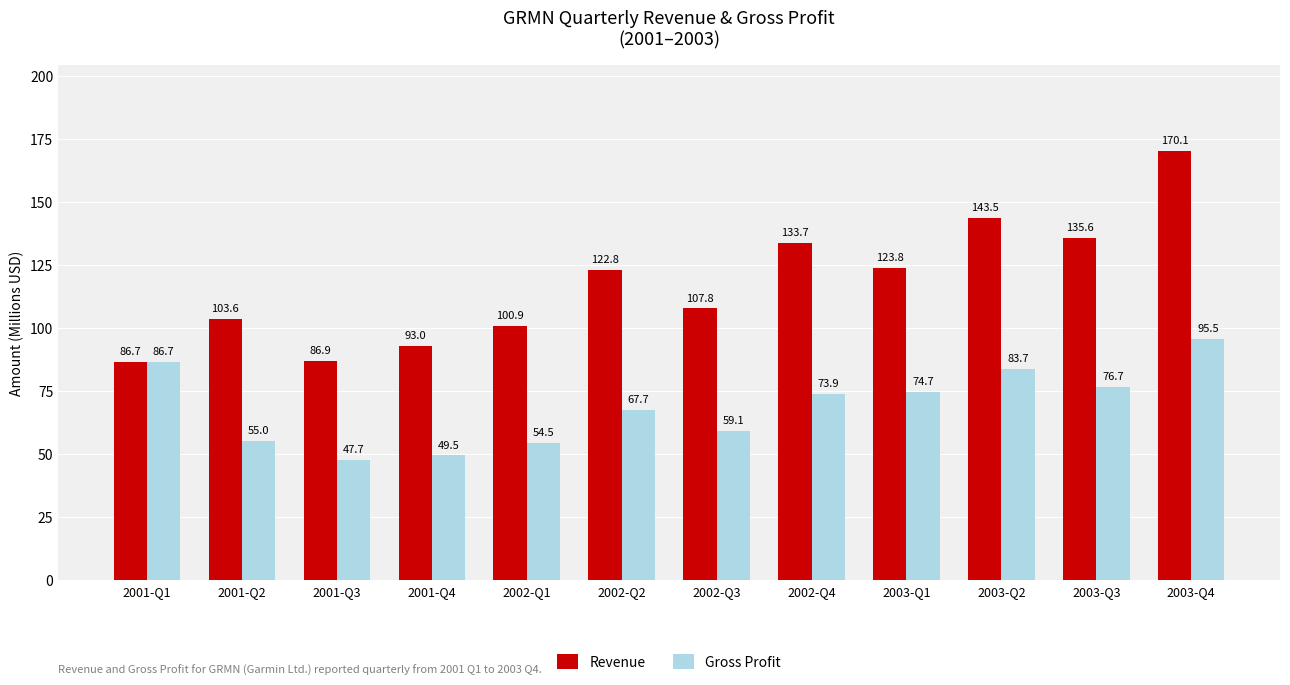

Are the bars horizontal?

No